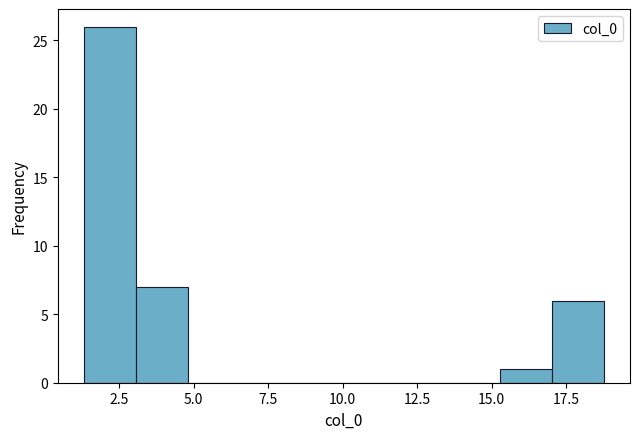

Around what value on the x-axis is the tallest bar? Give the approximate position of its centre, as read against the axis.

2.0